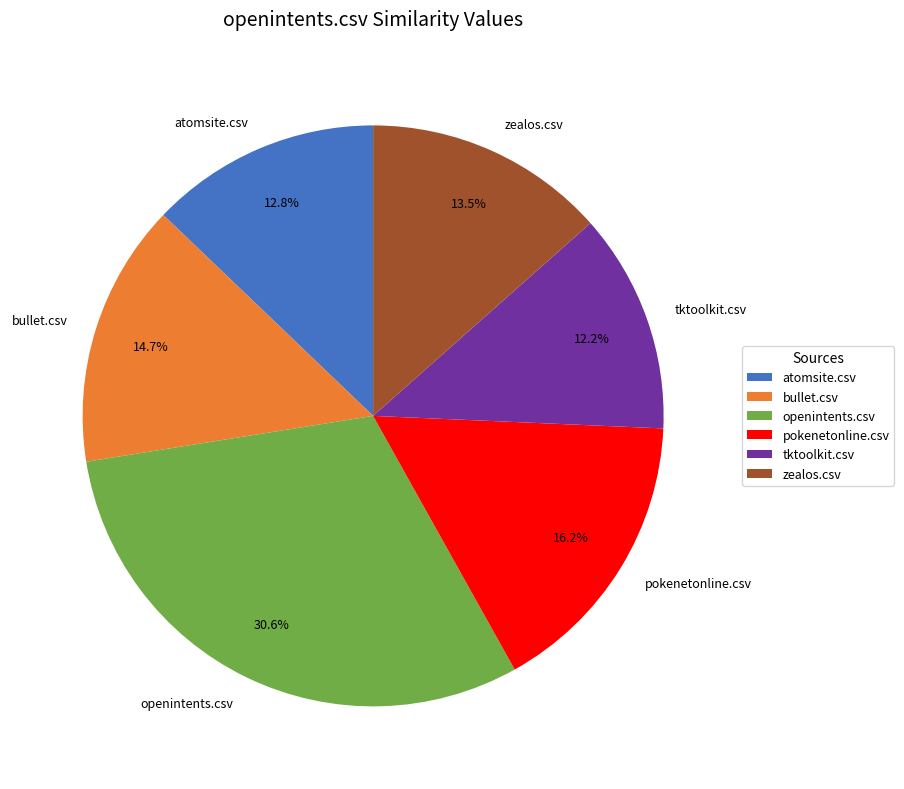

Which category has the smallest portion of the pie?

tktoolkit.csv